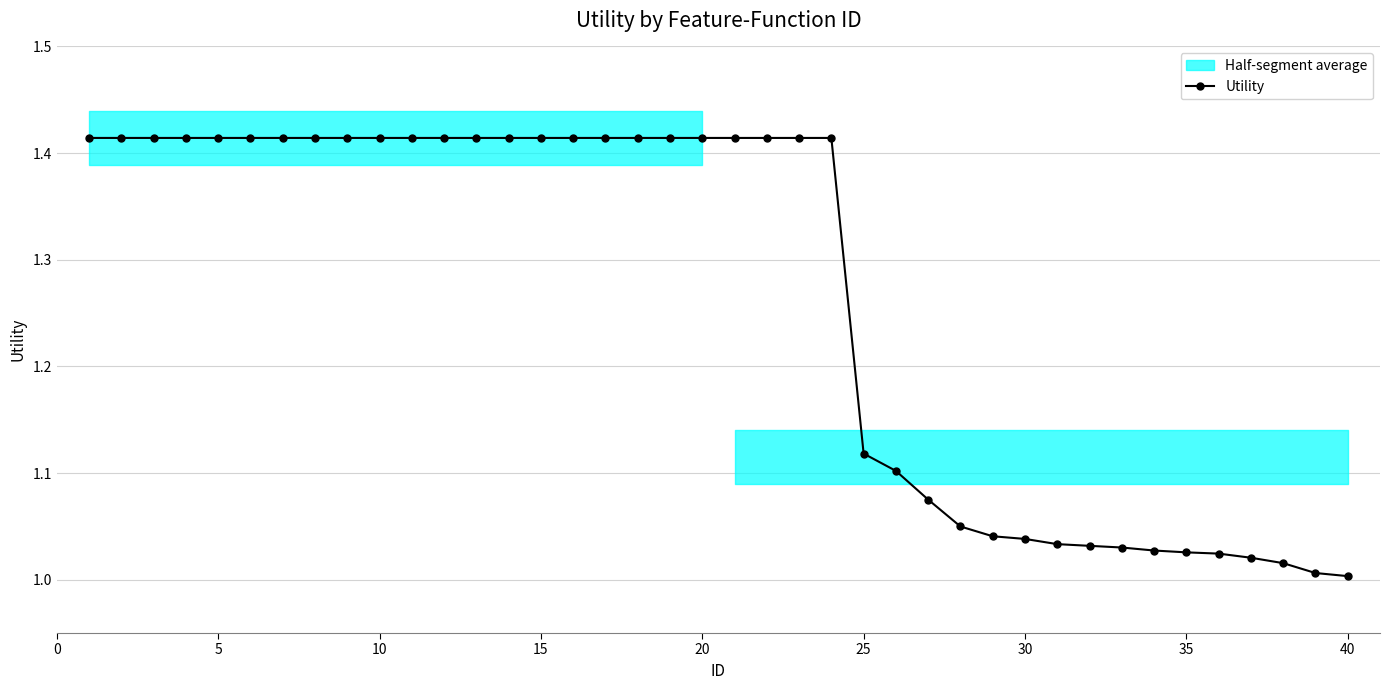

How many lines are shown in the chart?

1